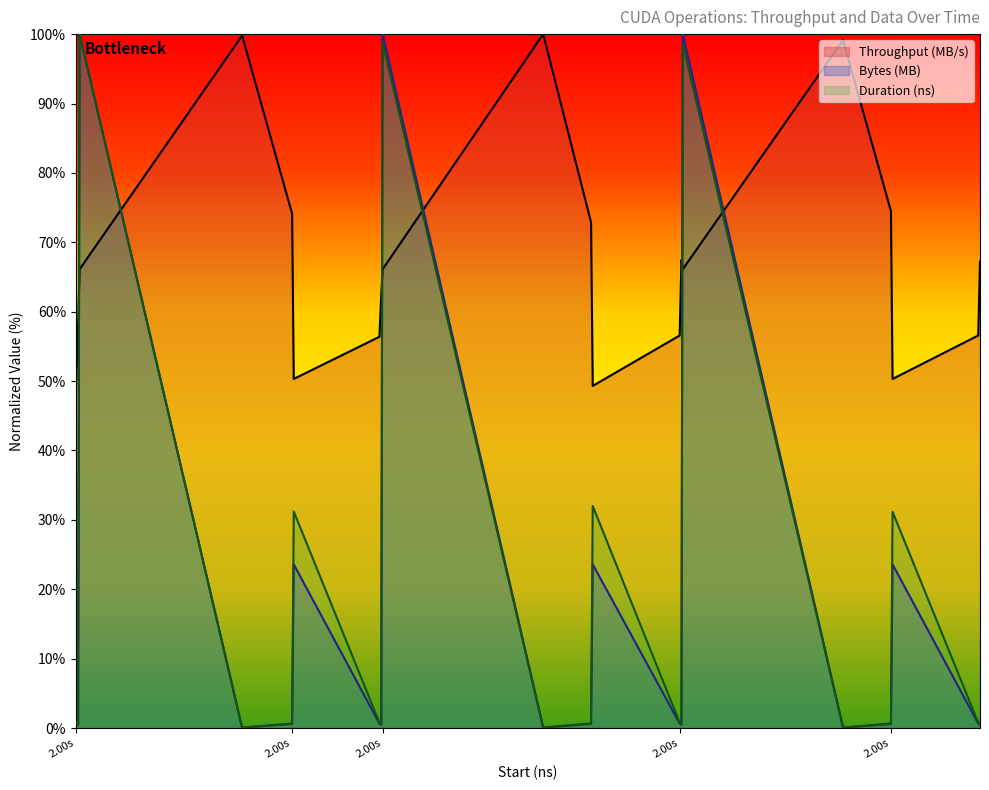

Which series has the largest Y range (max minus min)?

Duration (ns)